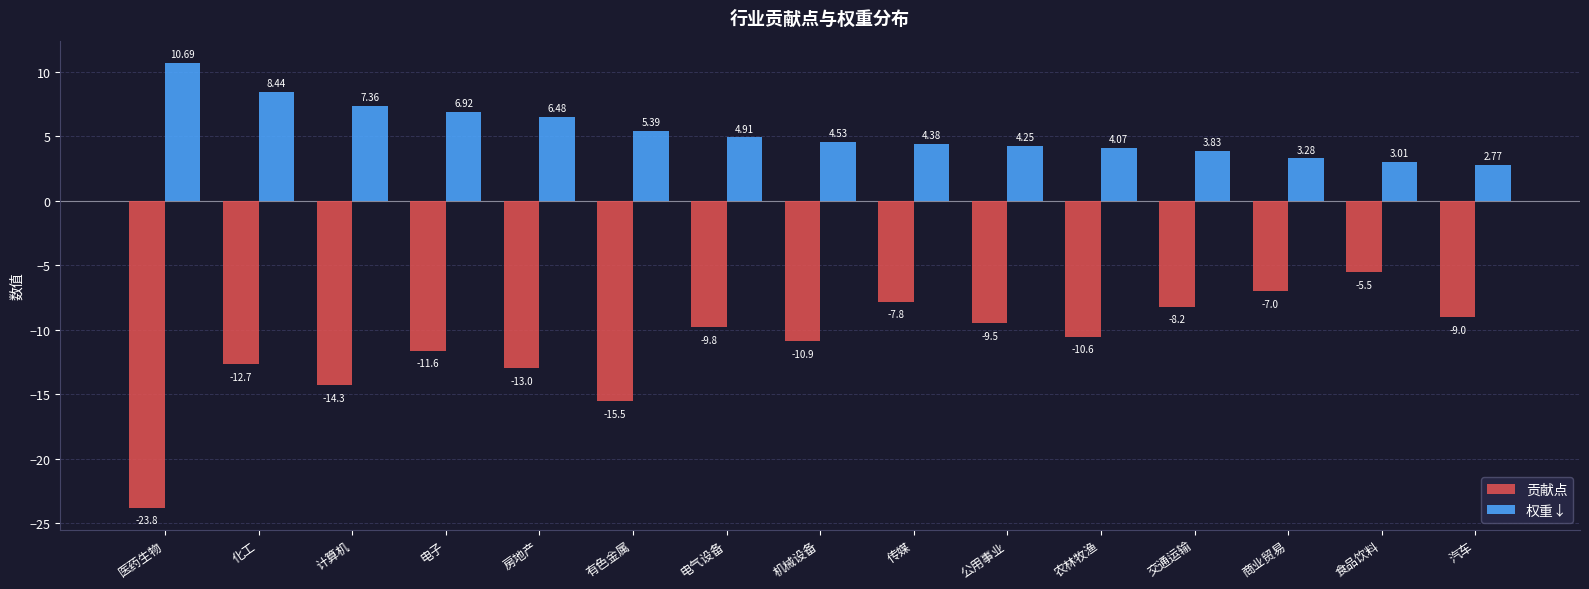

Rank the series by their maximum value, from lowest to highest.

贡献点, 权重↓